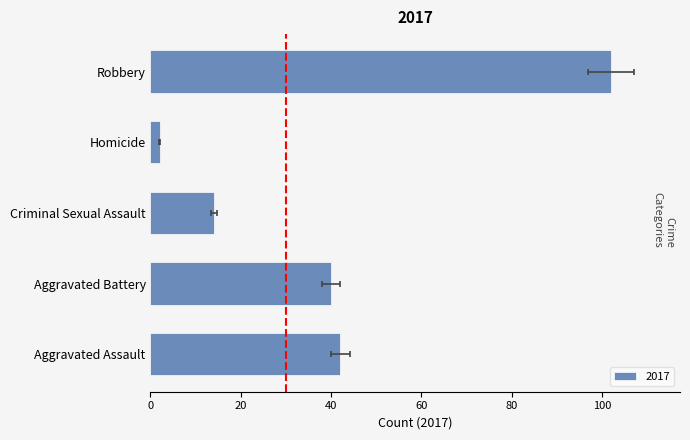

At which category is the sum across all series the highest?

Robbery